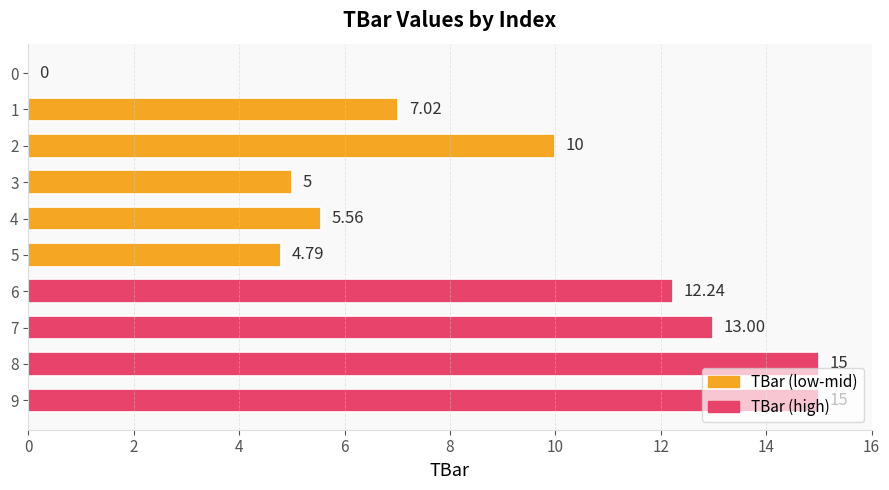

What is the ratio of the value at 6 to the value at 1?

1.7